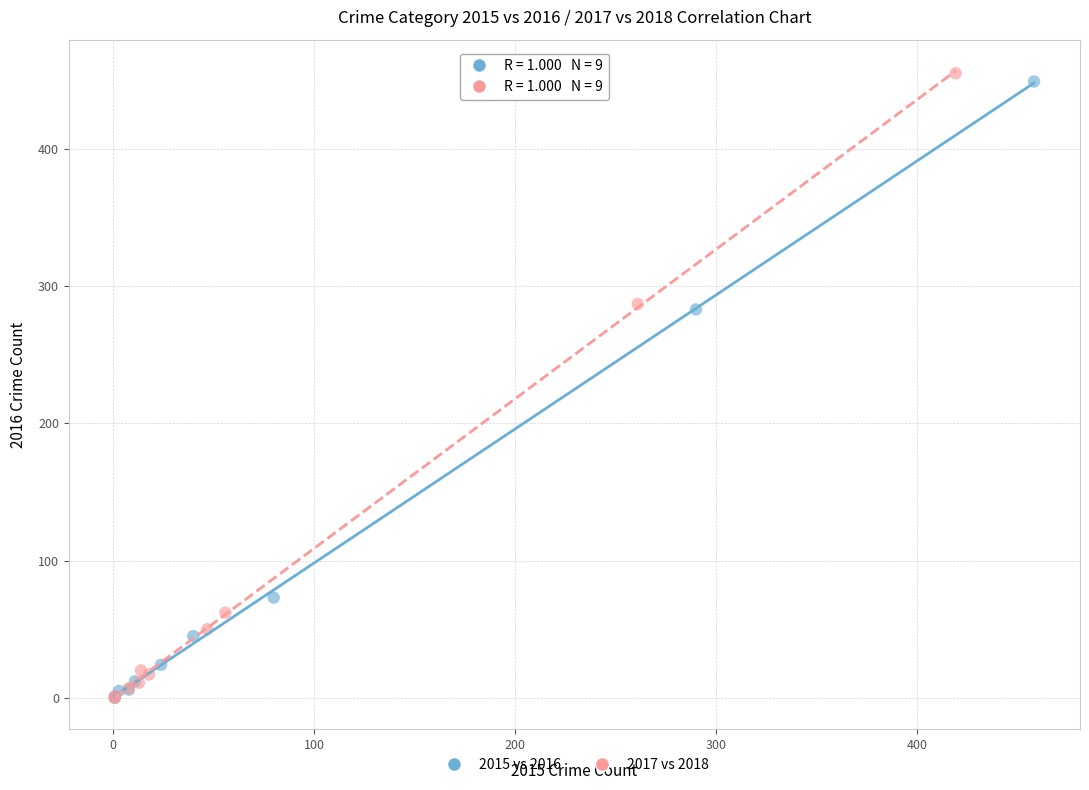

Which series has the largest Y range (max minus min)?

2017 vs 2018